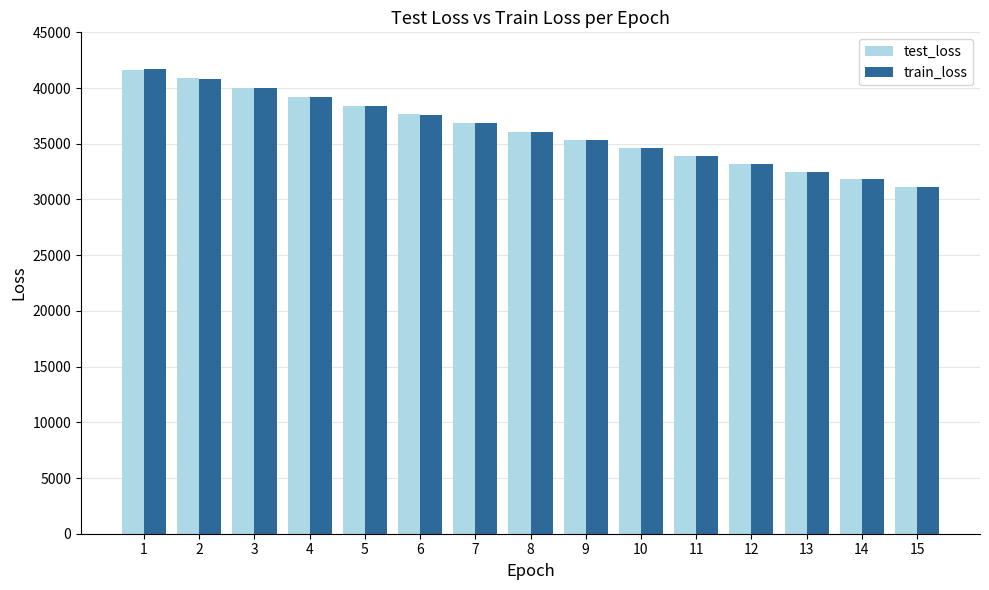

What is the total value across all series at 14?

63625.5